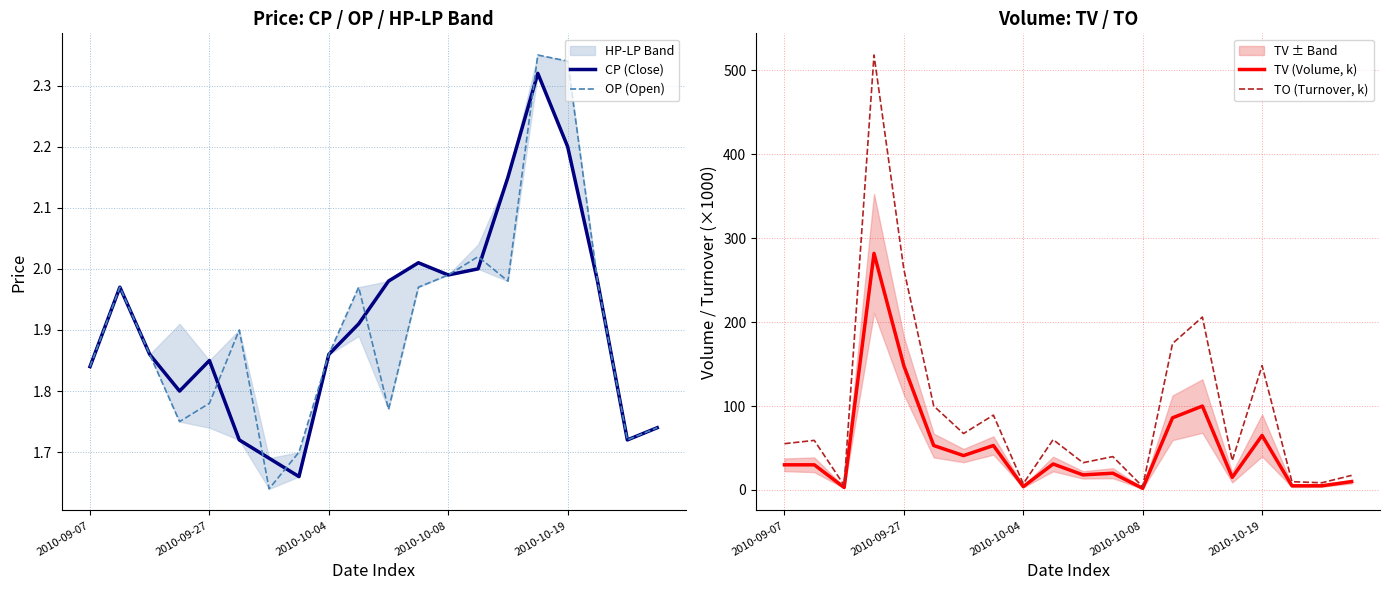

Where is TV (Volume, k) nearest to the value 142?

2010-09-27